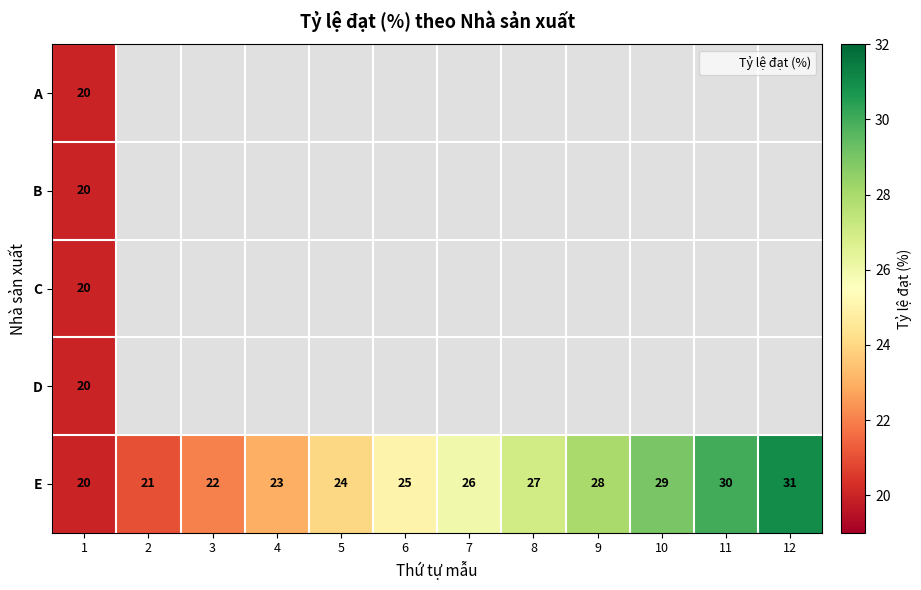

List the series in order of their peak value, lowest first.

A, B, C, D, E